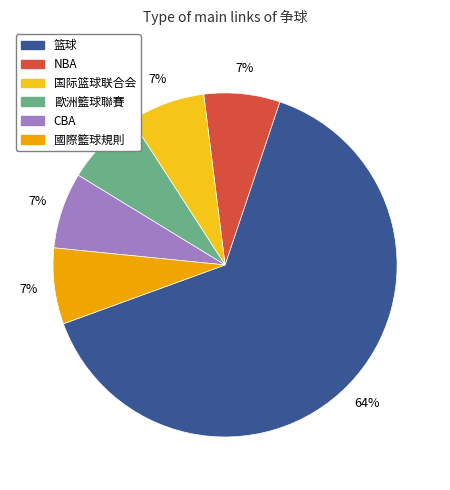

Approximately how many times larger is the value at 歐洲籃球聯賽 compared to NBA?

1.0